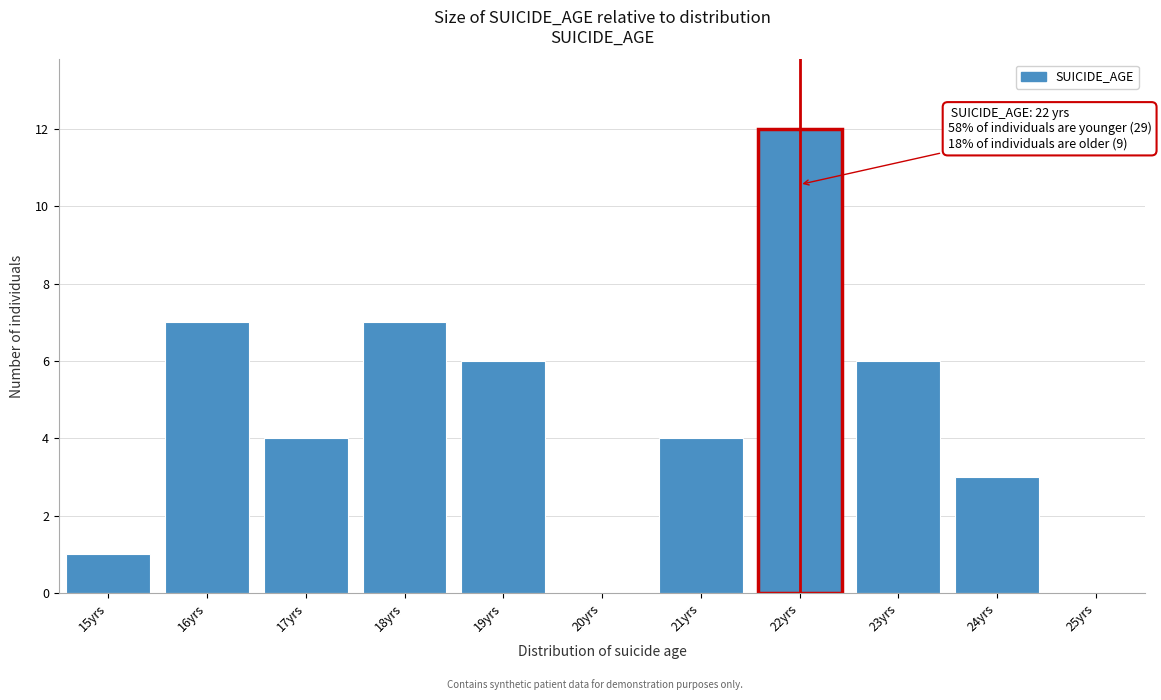

Over which range of the x-axis is the bar tallest?

21.5 to 22.5